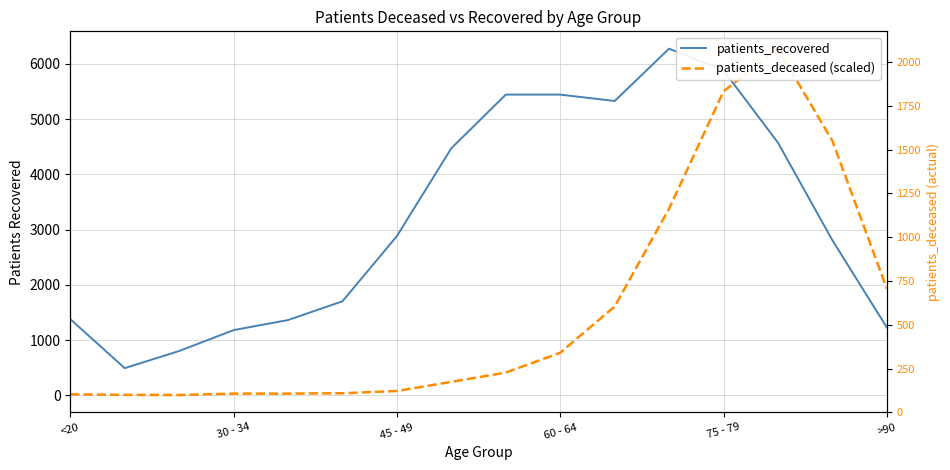

At which category is the sum across all series the highest?

75 - 79